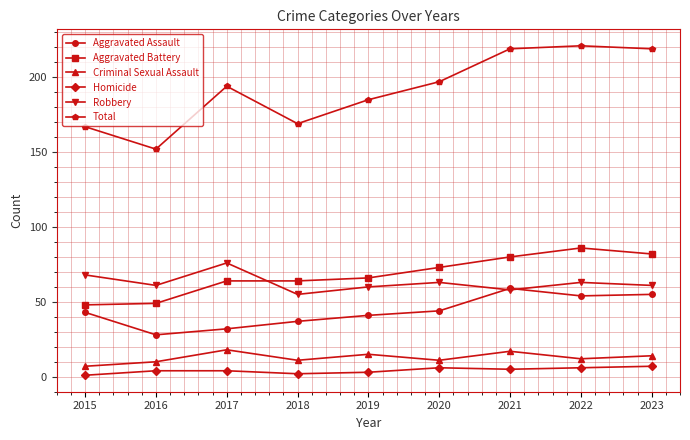

How many data points does each series have?

9